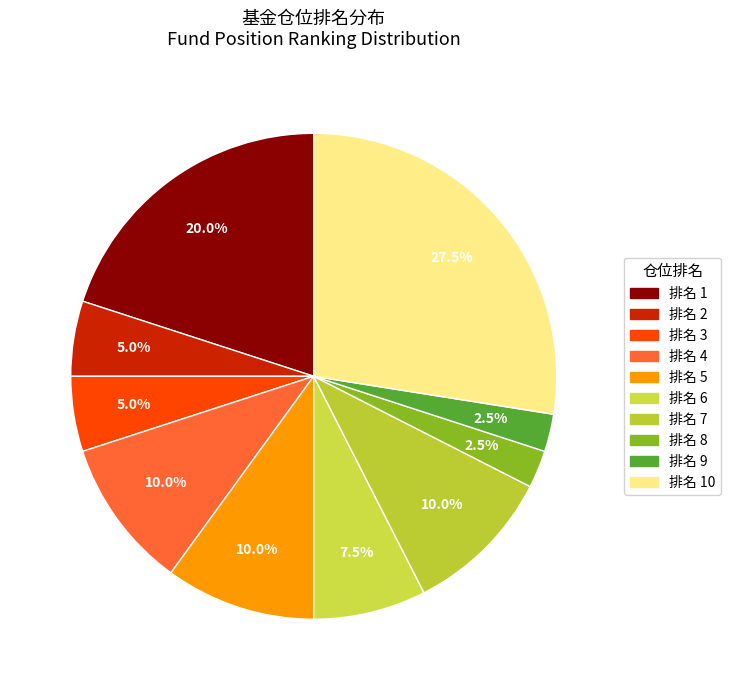

Count the number of slices in the pie.

10